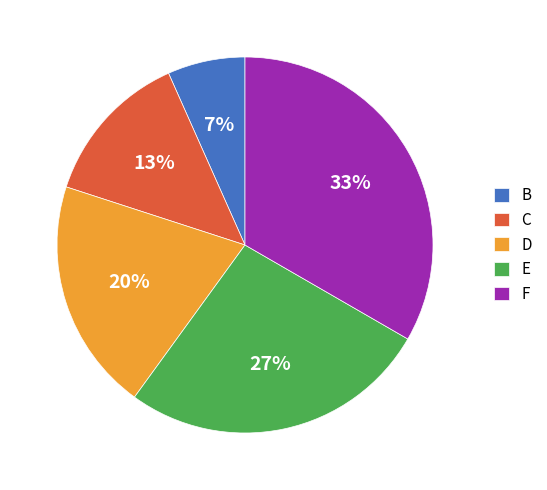

Is there any slice that represents more than half of the pie?

No